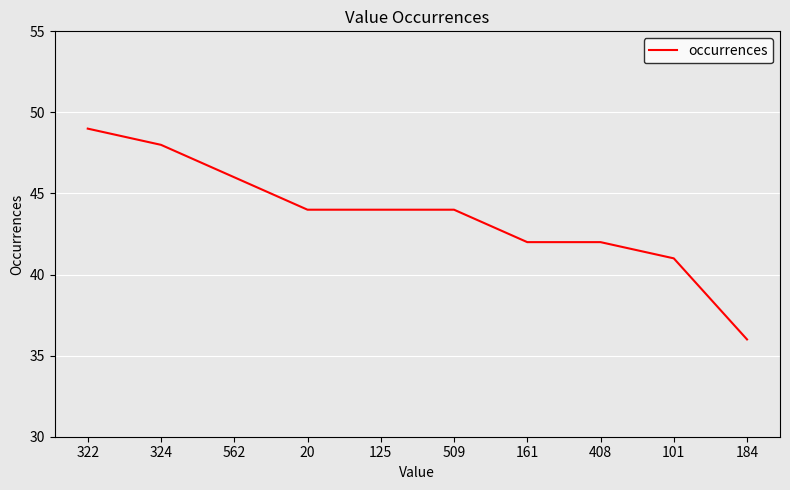

Which label corresponds to the largest value in the chart?

322